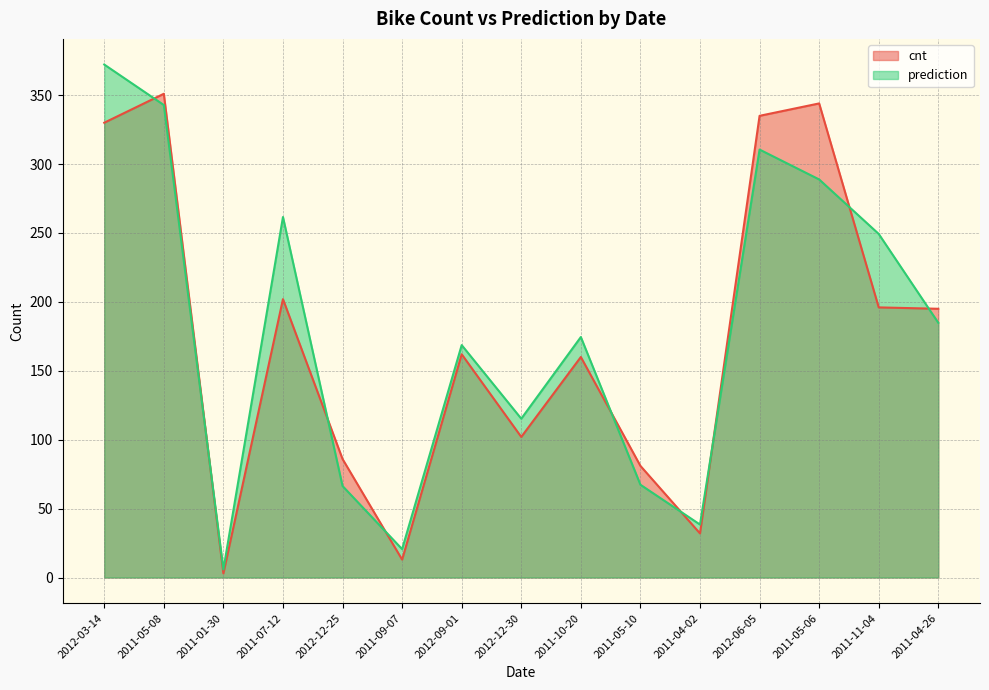

Which series has the largest range (max minus min)?

prediction